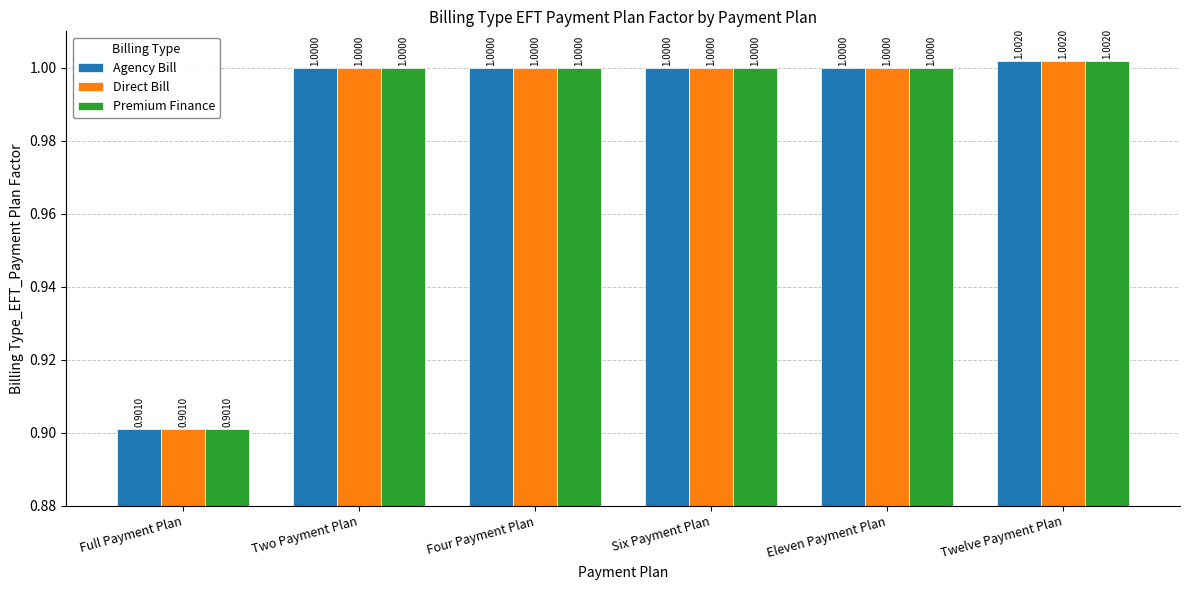

At which category is the sum across all series the highest?

Twelve Payment Plan